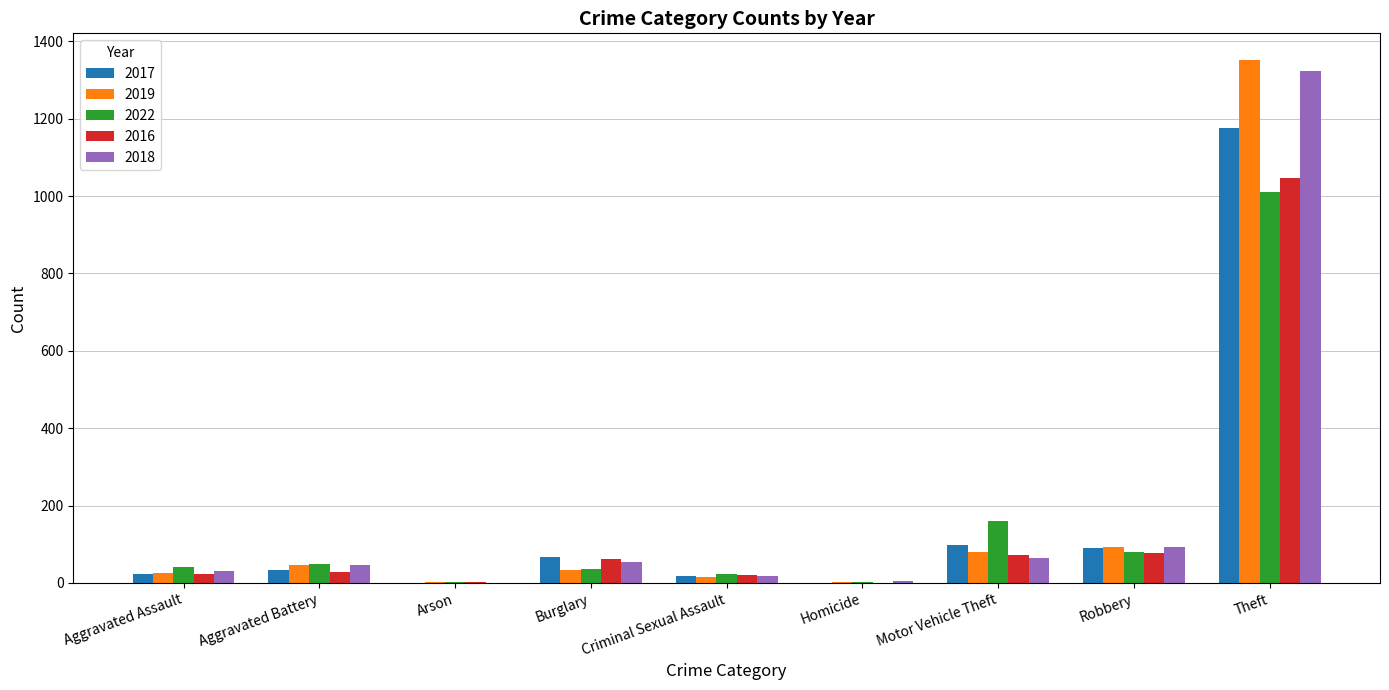

What is the sum of all 2022 values?

1405